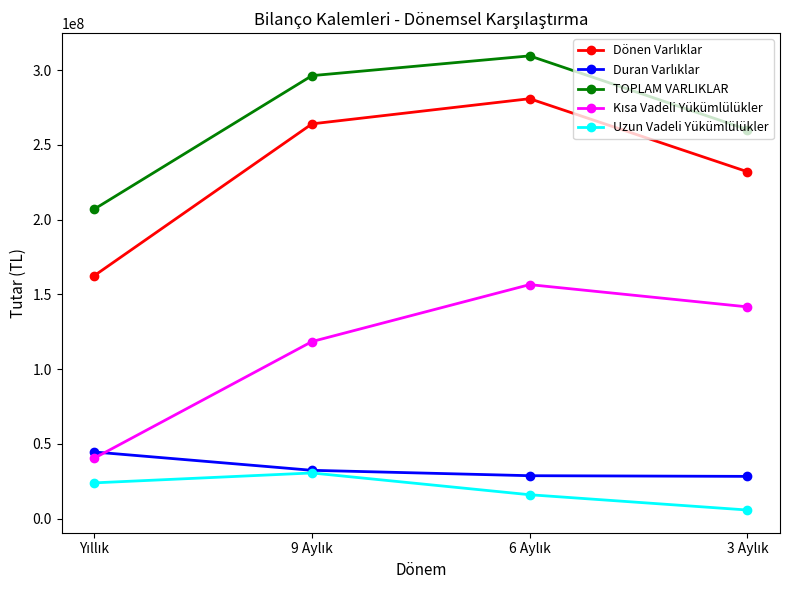

Which series has the largest total across all categories?

TOPLAM VARLIKLAR